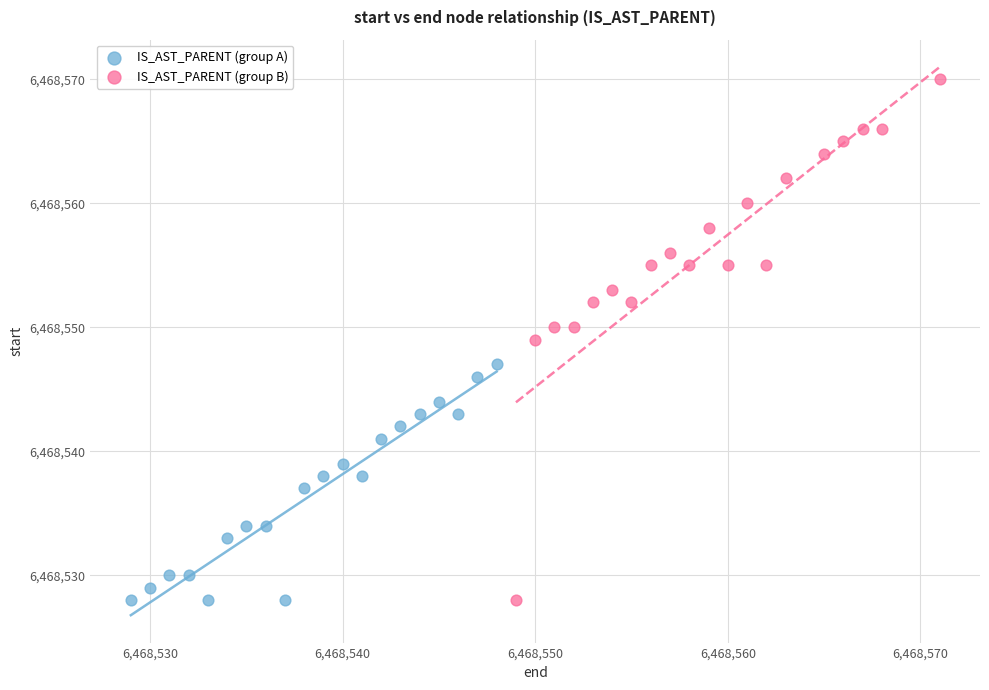

Which series contains the highest Y value?

IS_AST_PARENT (group B)